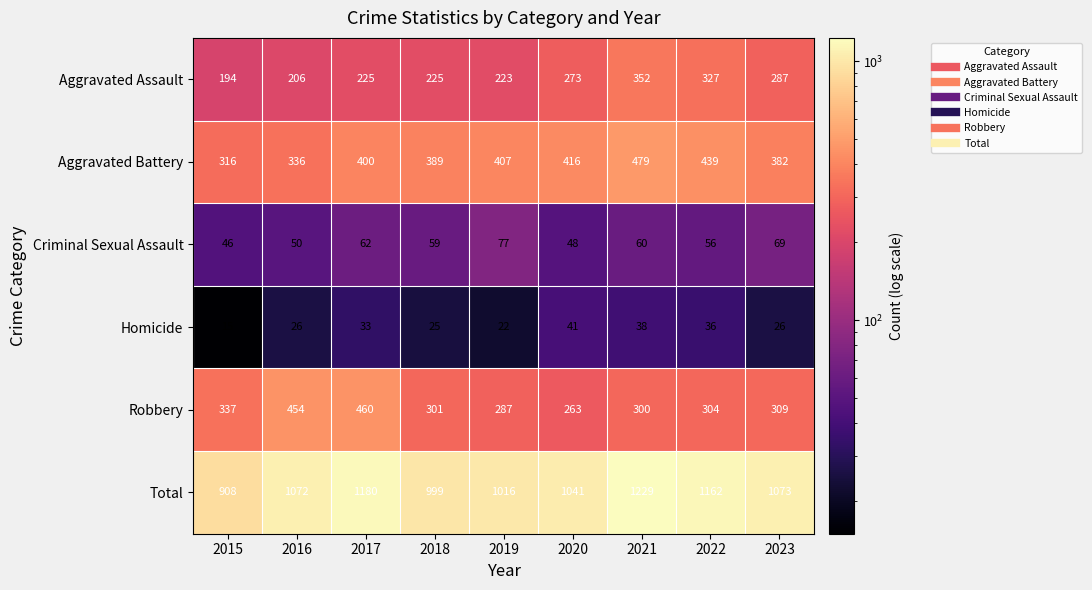

What value does the Aggravated Assault series have at 2019?

223